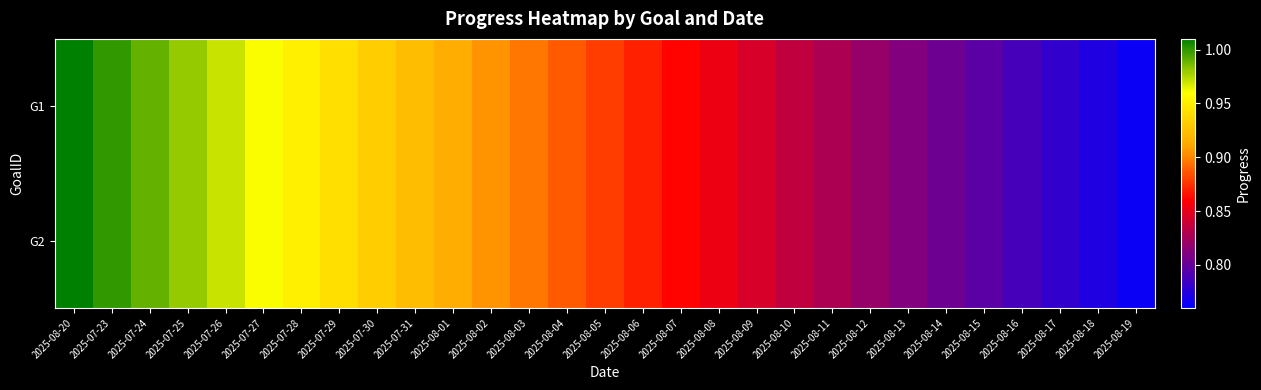

At which category is the sum across all series the highest?

2025-08-20